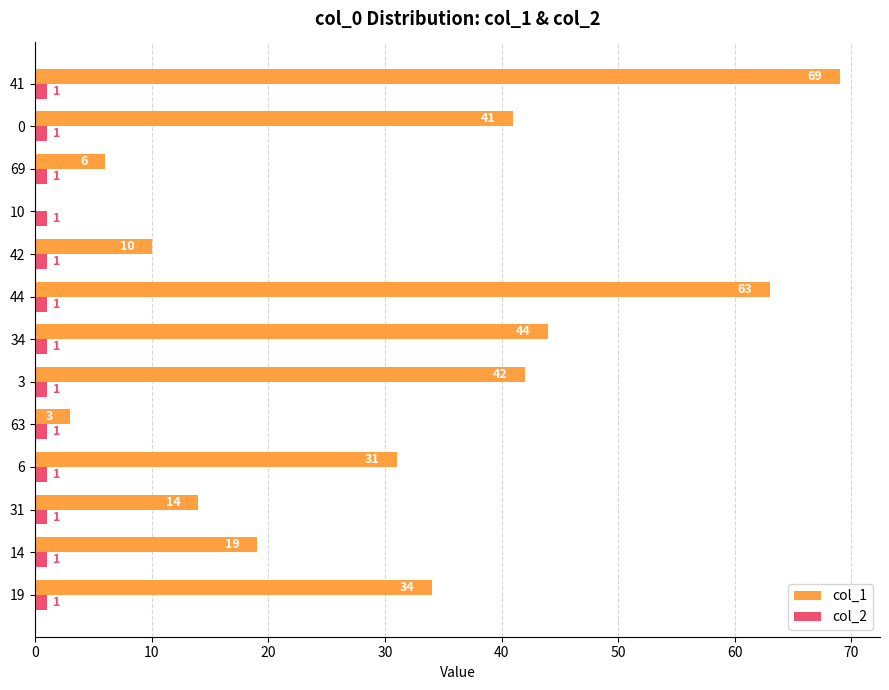

Between 19 and 34, which series saw the biggest shift?

col_1